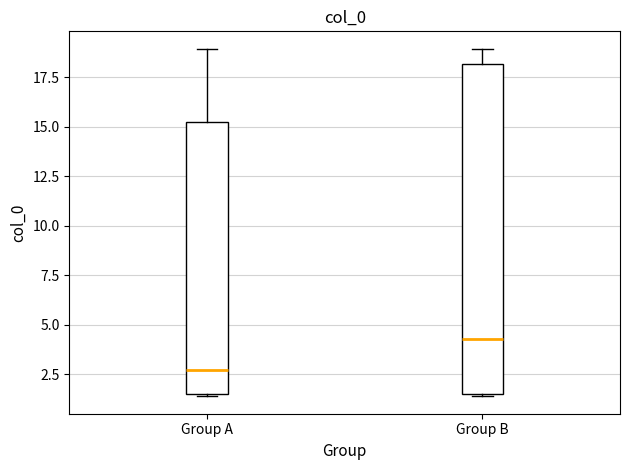

Reading left to right, read every box against the y-axis: the position of its median line, the range the box covers, and the ends of its whiskers. The values are not printed on the chart, so give them approximately, as read against the axis.

Group A: median 2.5, box 1.5 to 15.0, whiskers 1.5 to 19.0
Group B: median 4.5, box 1.5 to 18.0, whiskers 1.5 to 19.0